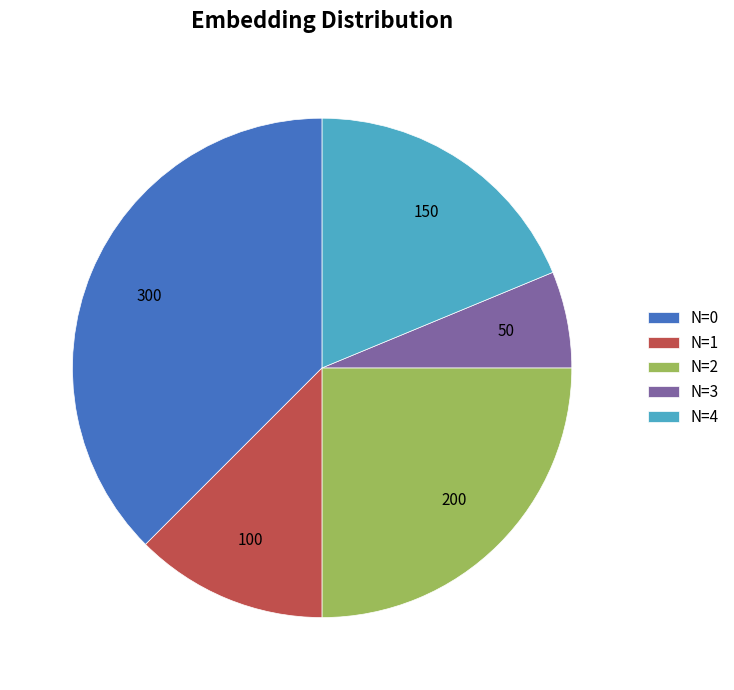

Which slice is the largest?

N=0